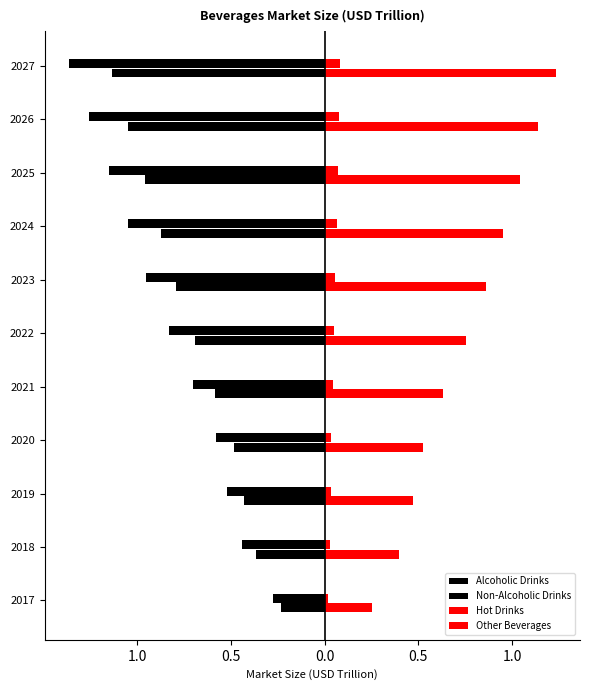

Reading left to right, what are all the values shown in this chart?

Alcoholic Drinks: -0.2	-0.4	-0.4	-0.5	-0.6	-0.7	-0.8	-0.9	-1.0	-1.0	-1.1
Non-Alcoholic Drinks: -0.3	-0.4	-0.5	-0.6	-0.7	-0.8	-1.0	-1.1	-1.2	-1.3	-1.4
Hot Drinks: 0.3	0.4	0.5	0.5	0.6	0.8	0.9	0.9	1.0	1.1	1.2
Other Beverages: 0.0	0.0	0.0	0.0	0.0	0.1	0.1	0.1	0.1	0.1	0.1